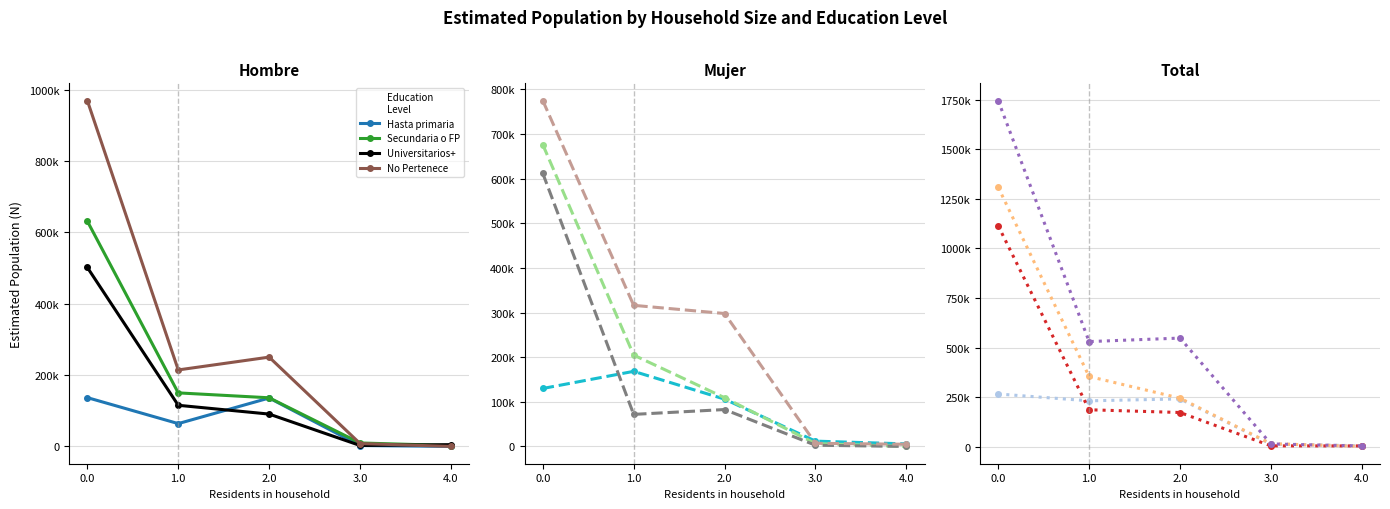

What is the value of the Universitarios+ point at the 1st from the left?

1113830